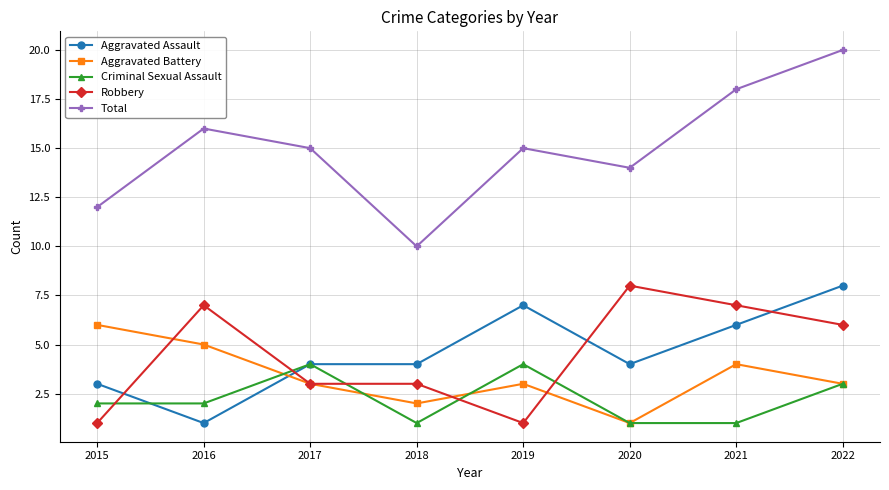

Which series has the largest total across all categories?

Total